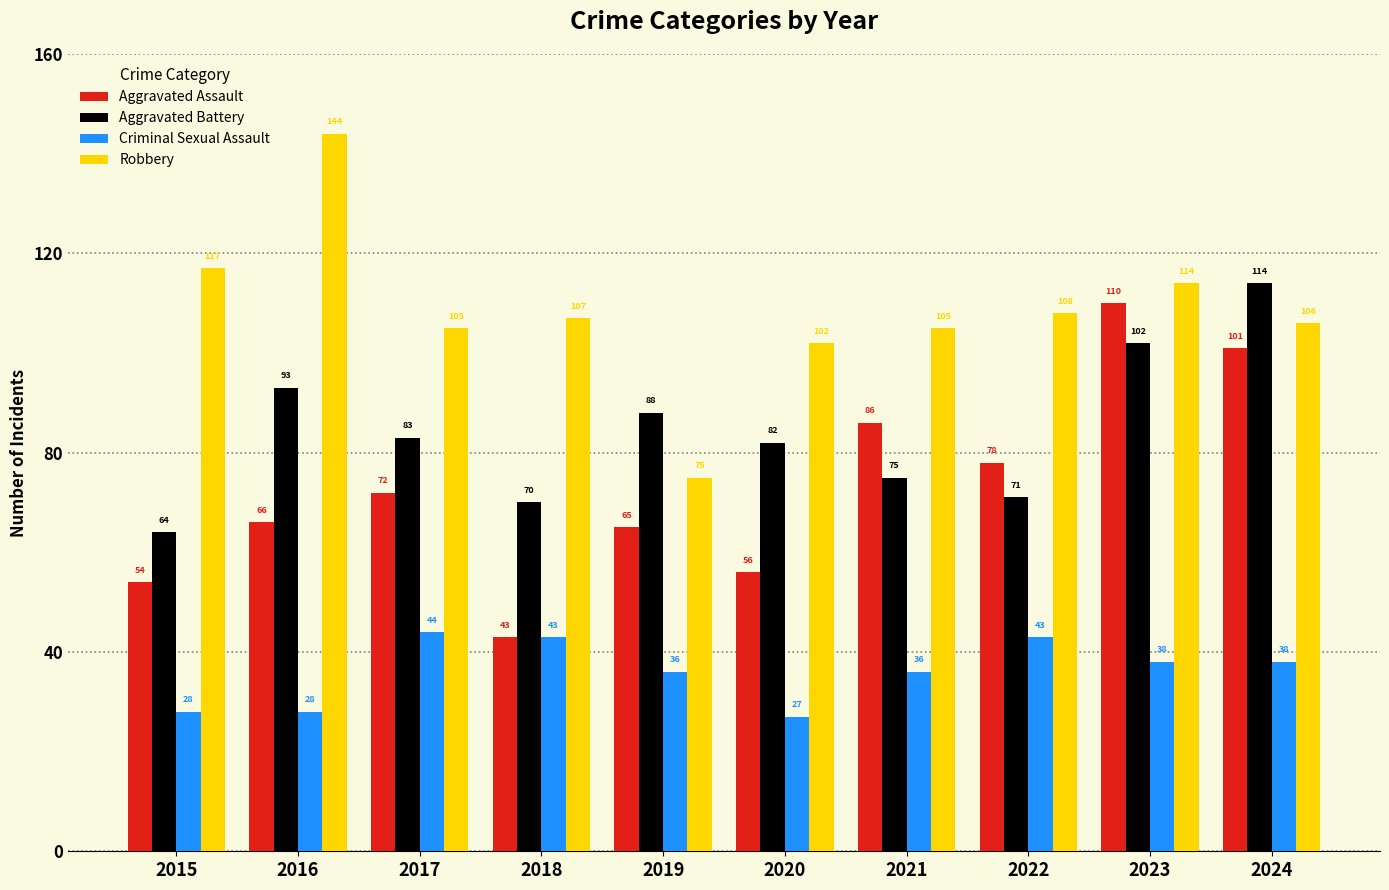

What are all the series names shown in the legend?

Aggravated Assault, Aggravated Battery, Criminal Sexual Assault, Robbery